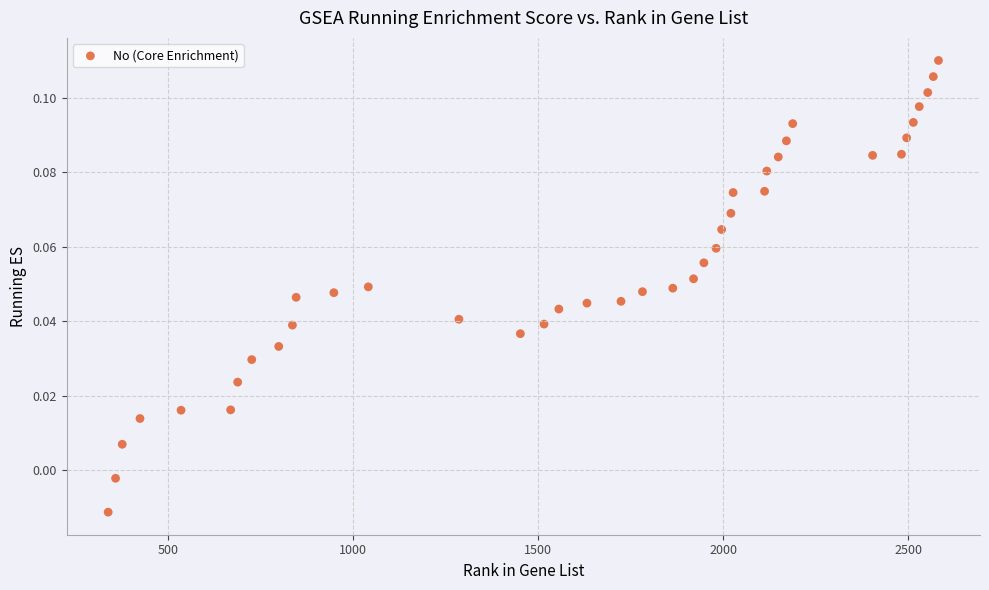

What is the range of X values (max minus min)?

2244.0